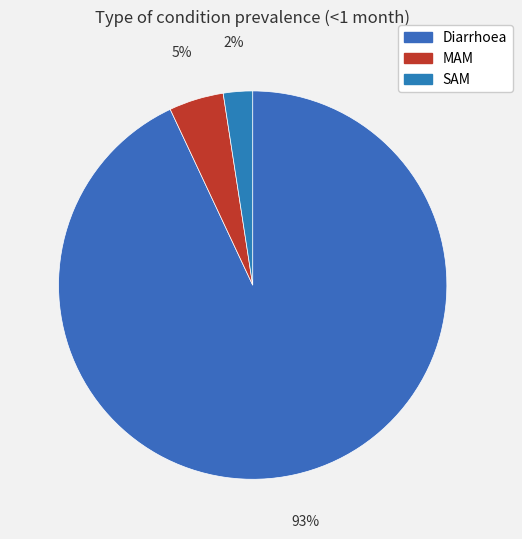

To the nearest percent, what percentage of the pie is SAM?

2%